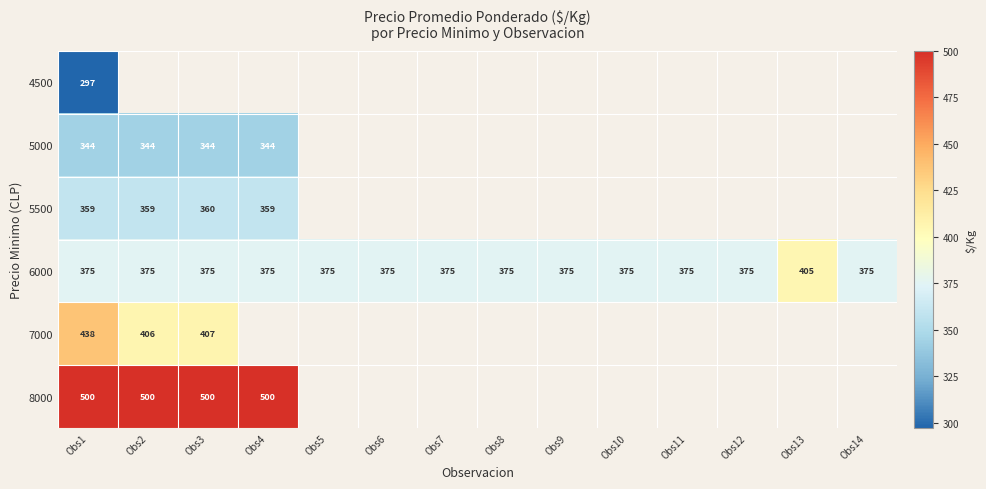

At Obs1, list the series in order from largest to smallest.

8000, 7000, 6000, 5500, 5000, 4500